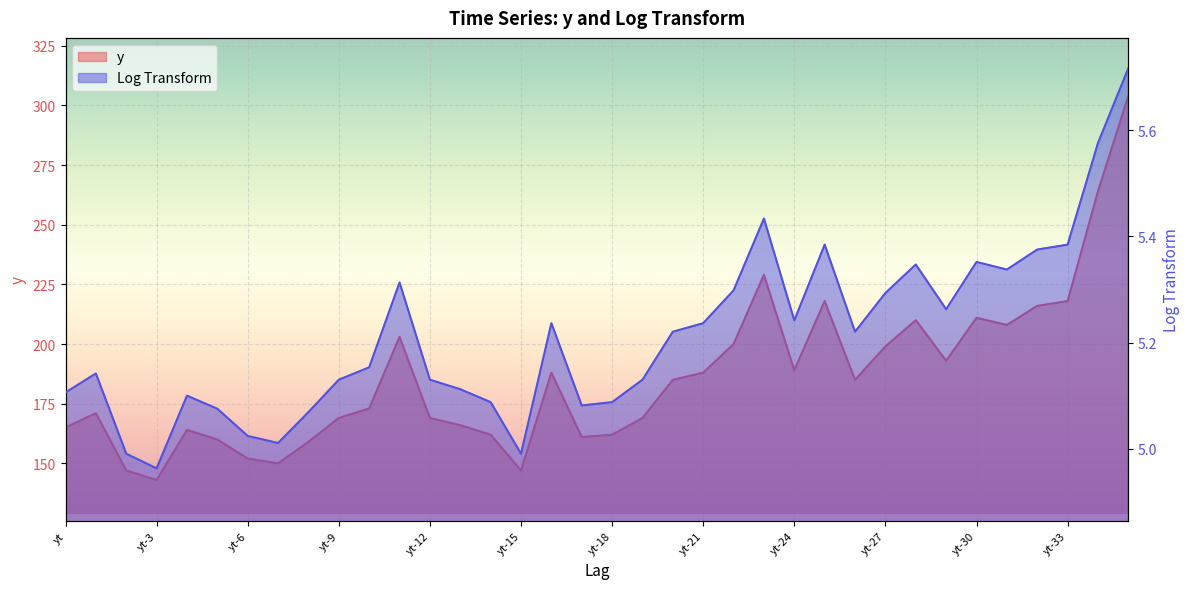

What is the minimum value for y?

143.0